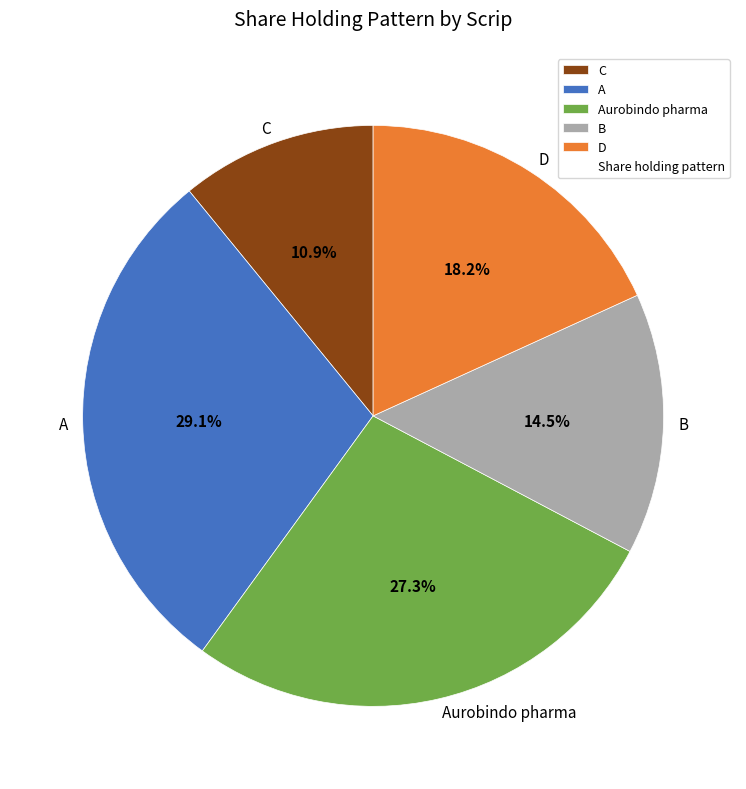

How many slices are in this pie chart?

5